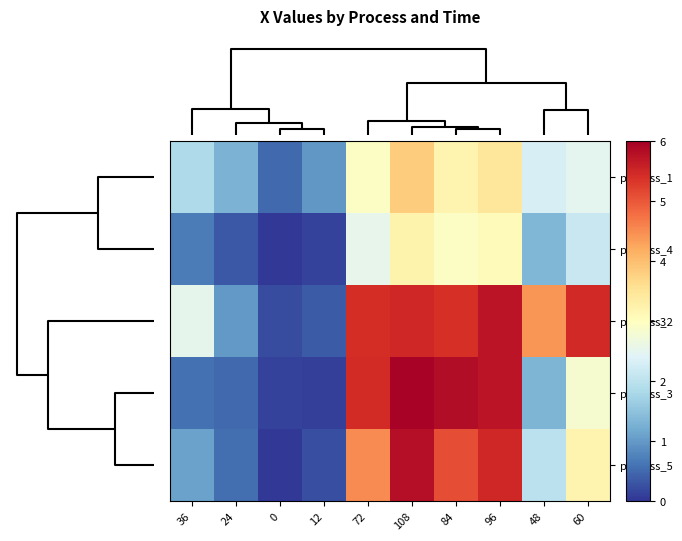

At which category is the sum across all series the highest?

108